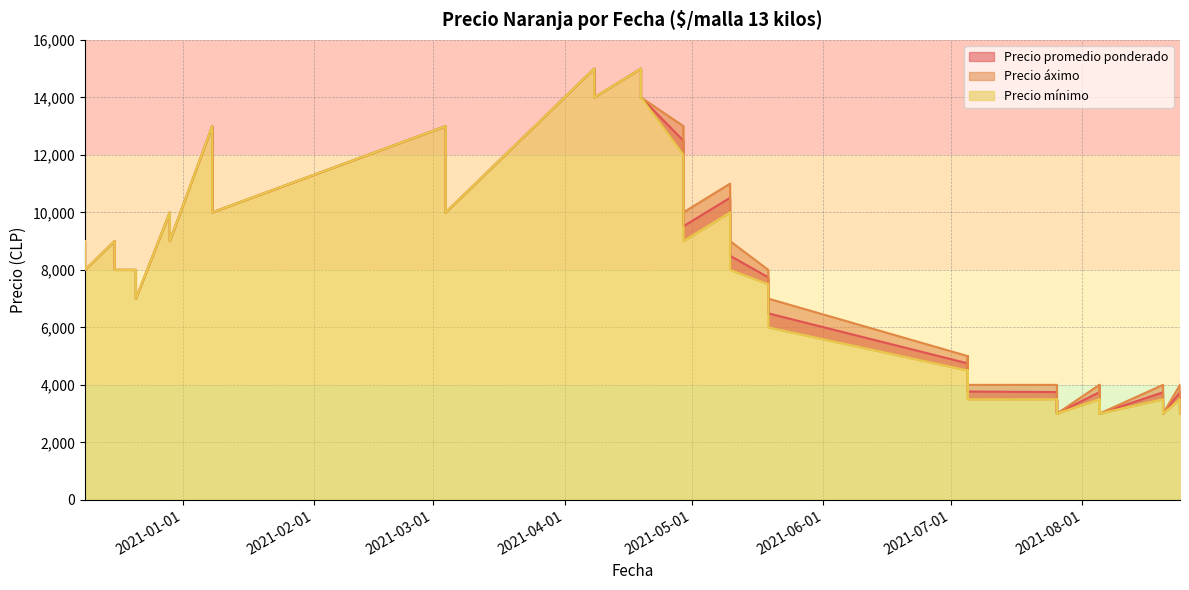

At how many categories does at least one series exceed 11216?

8